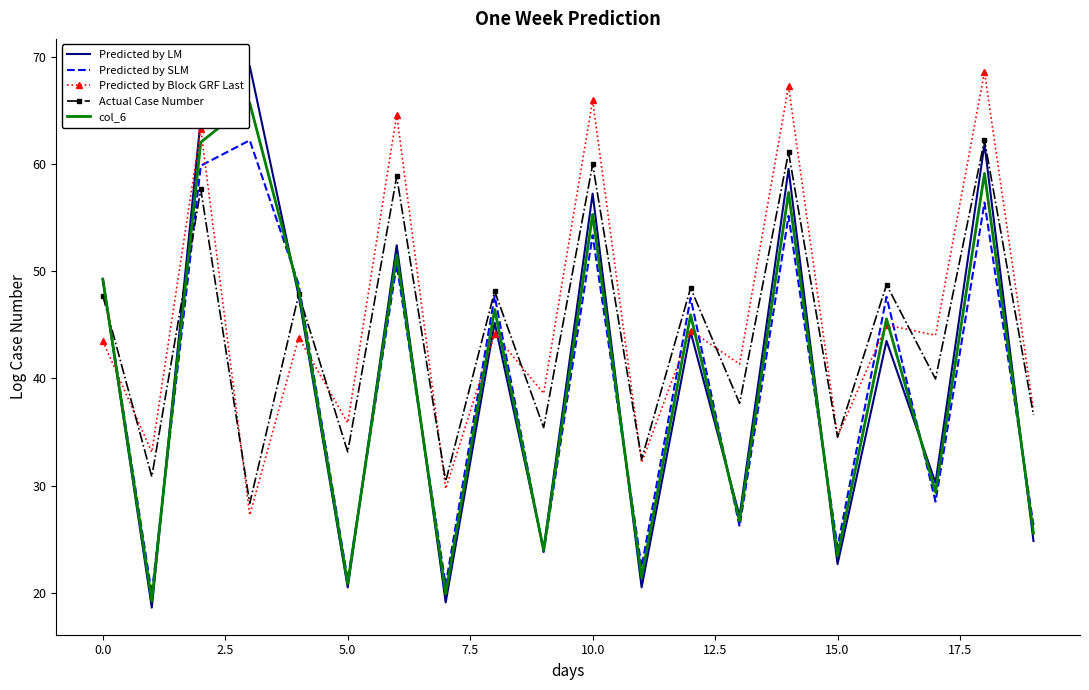

What is the highest value of the Predicted by SLM series?

62.2